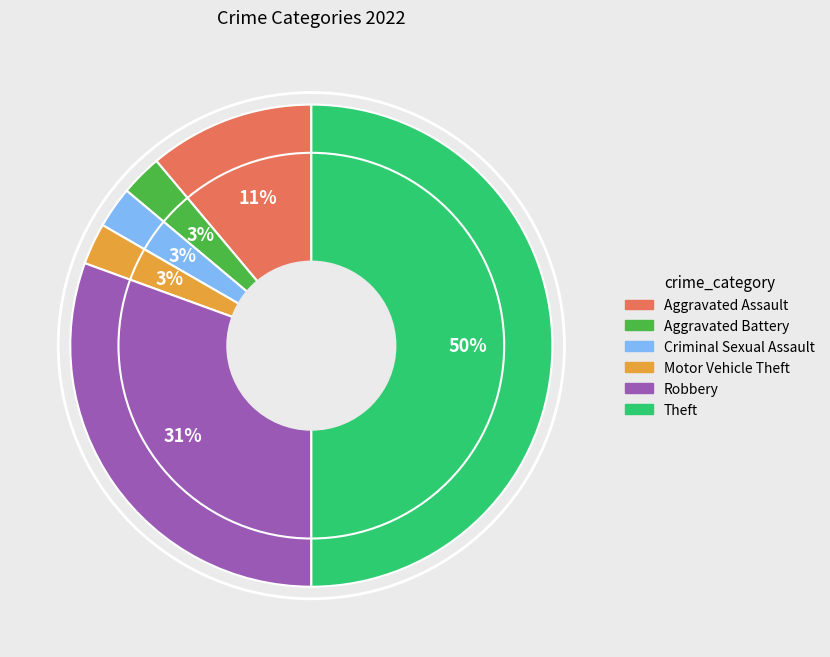

To the nearest percent, what portion does Motor Vehicle Theft represent?

3%